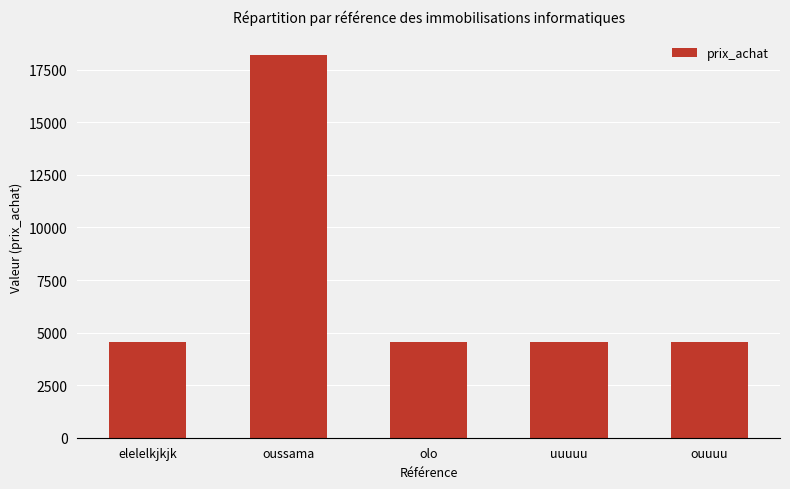

Approximately how many times larger is the value at elelelkjkjk compared to ouuuu?

1.0